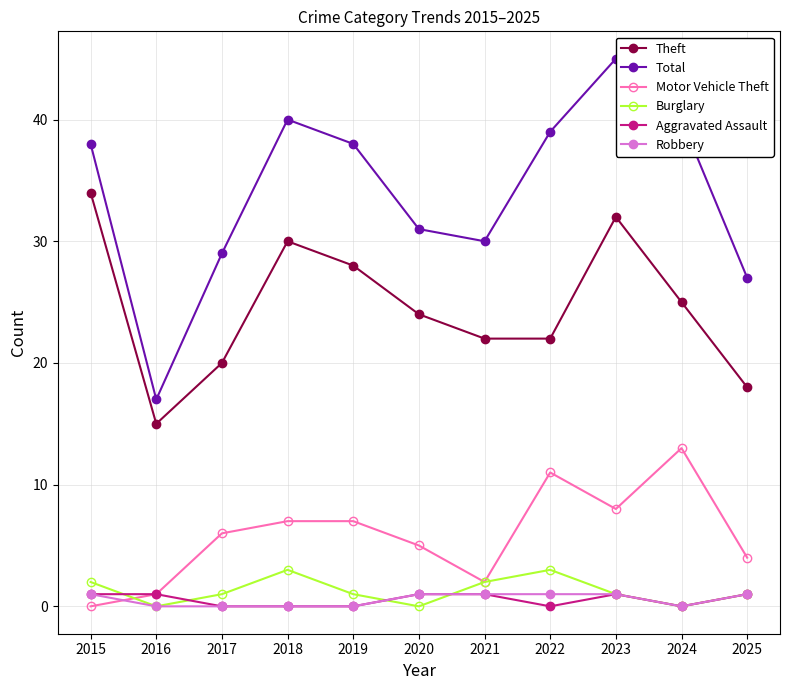

What is the total value across all series at 2020?

62